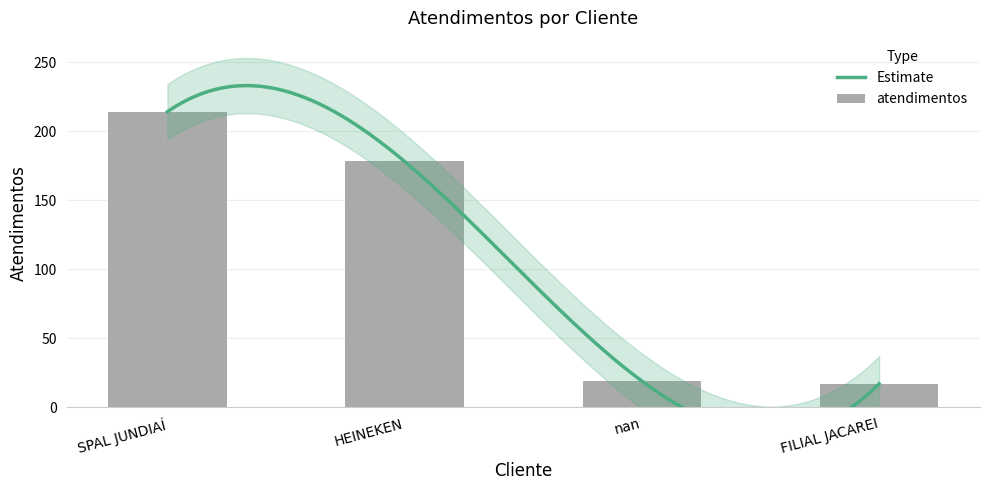

What is the minimum value shown in the chart?

17